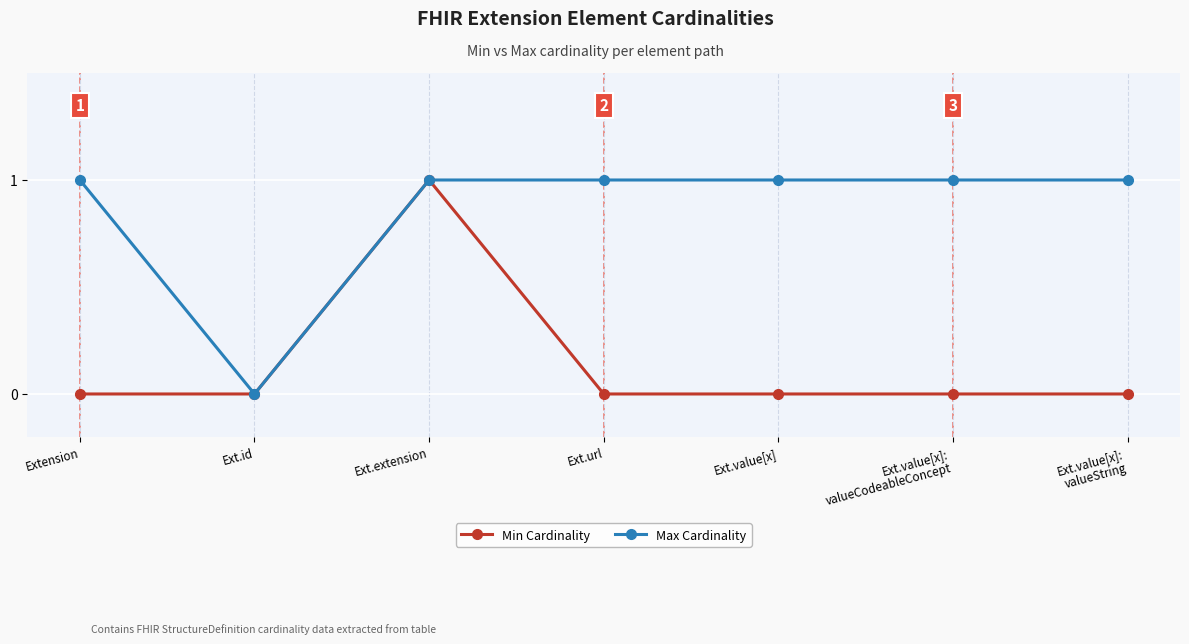

The Min Cardinality series shows 0 at Ext.id. True or false?

True